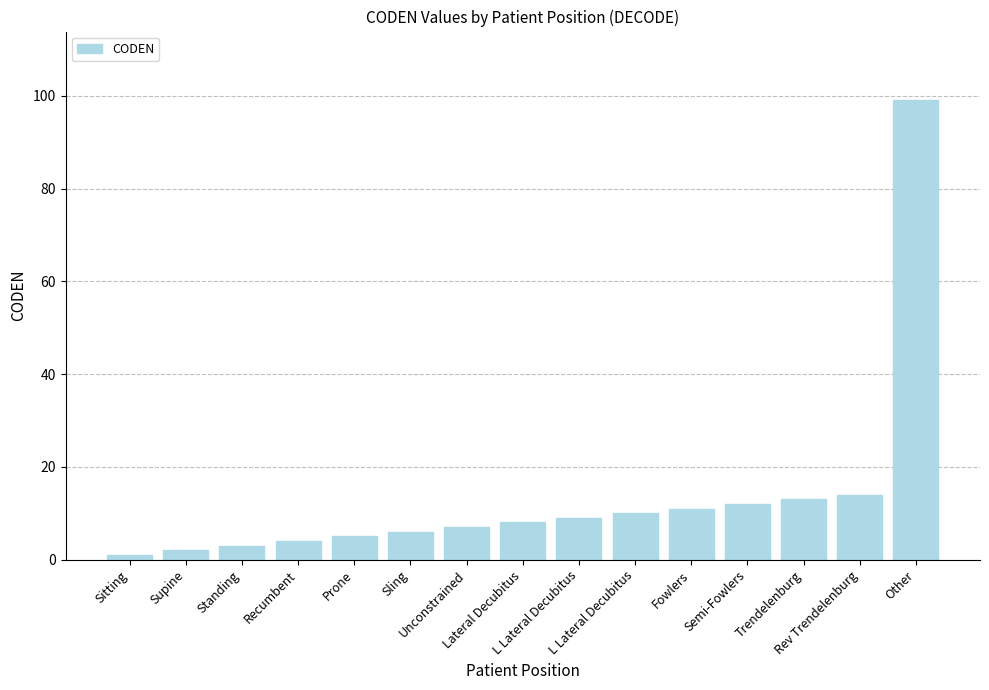

Does the chart contain any negative values?

No